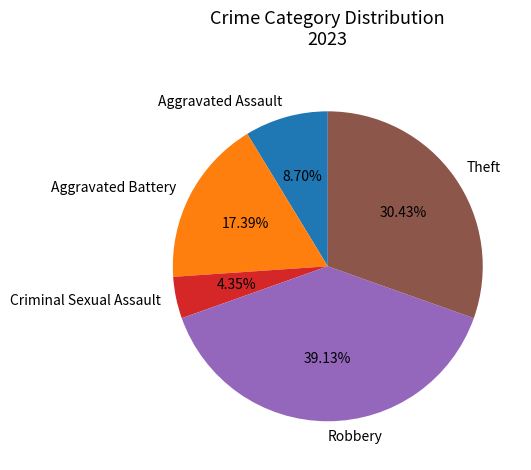

Rank the categories by value from lowest to highest.

Criminal Sexual Assault, Aggravated Assault, Aggravated Battery, Theft, Robbery